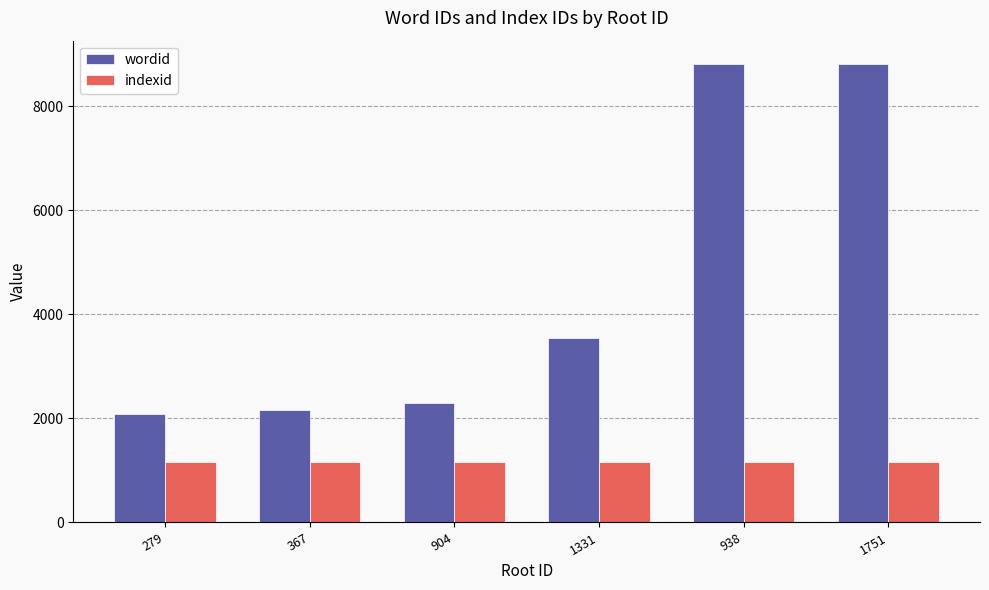

What is the maximum value shown in the chart?

8817